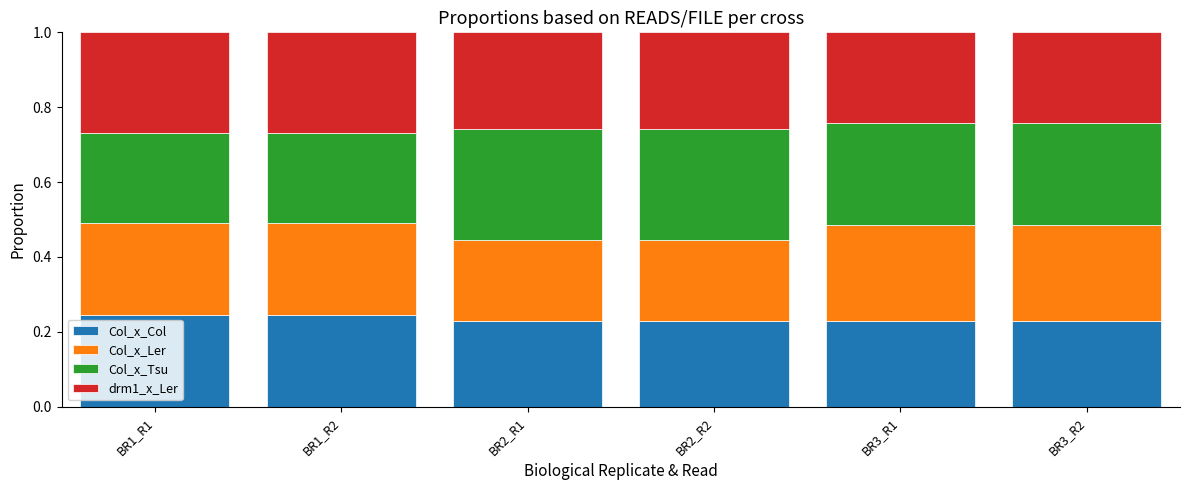

Is it true that Col_x_Col equals 0.3 at BR3_R2?

False